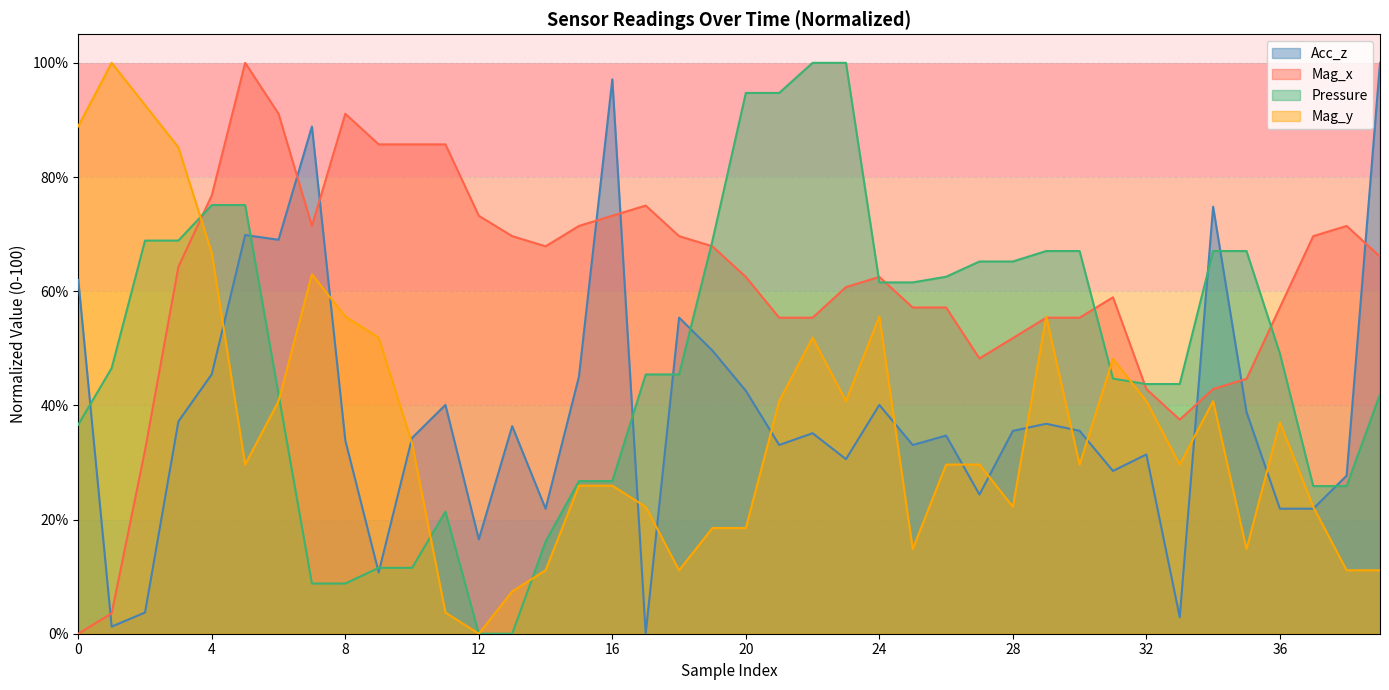

Which series has the largest total across all categories?

Mag_x